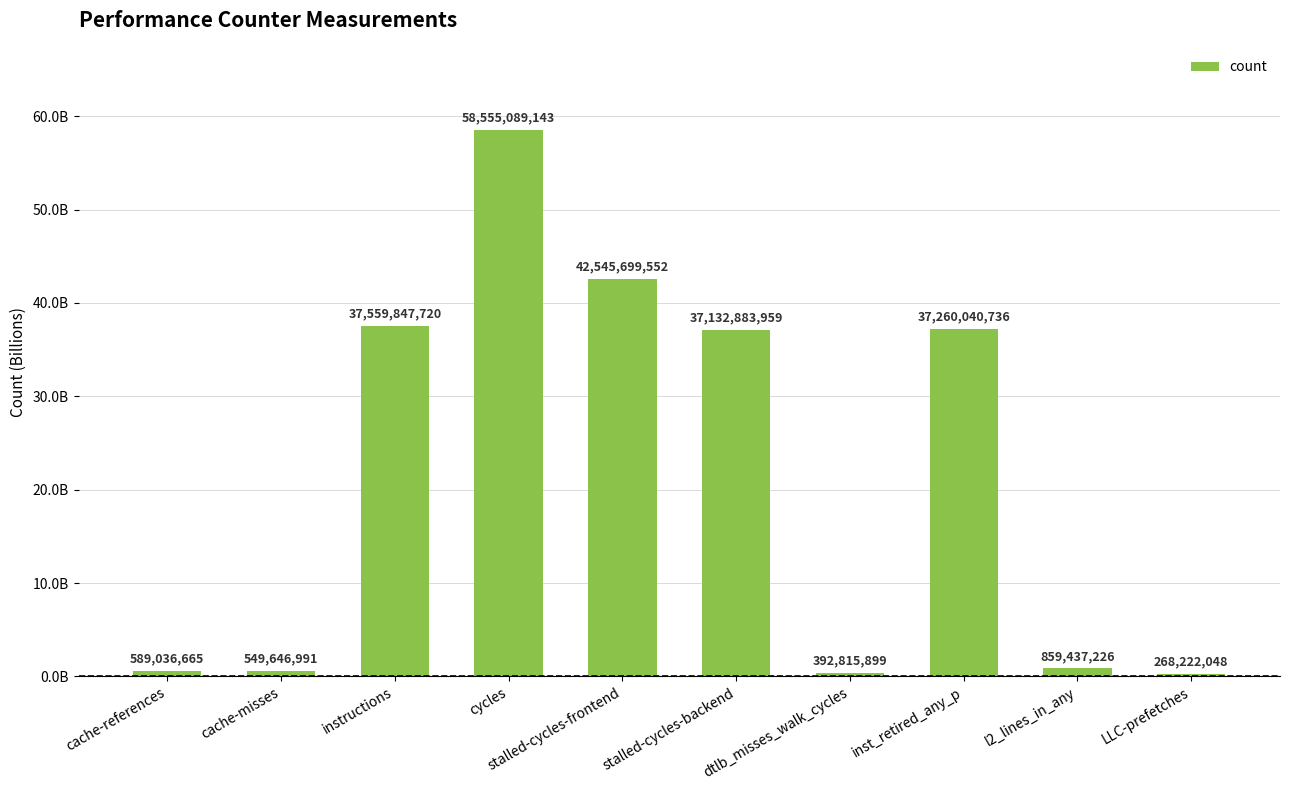

Does the chart contain stacked bars?

No